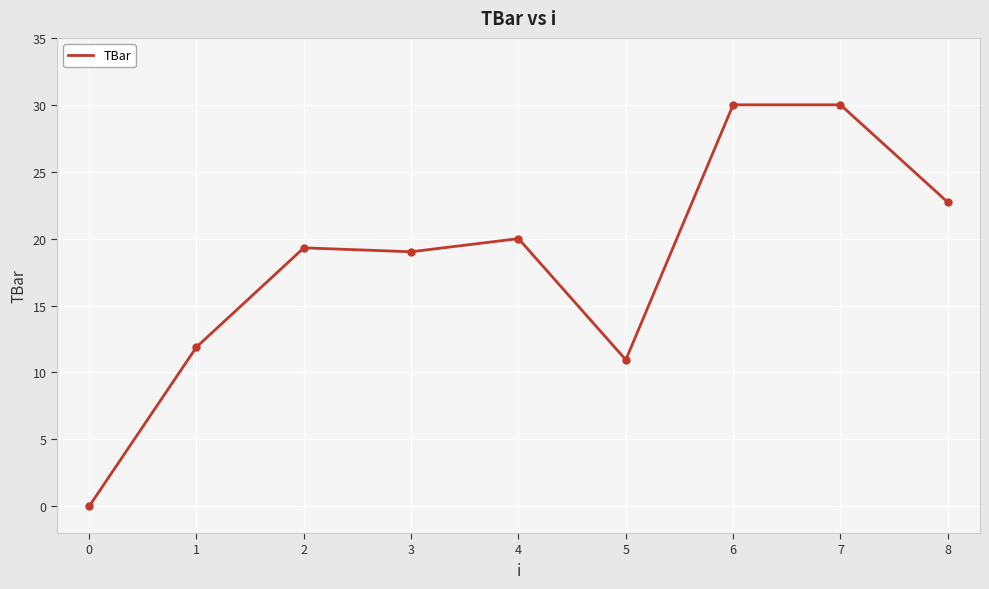

How many lines are shown in the chart?

1